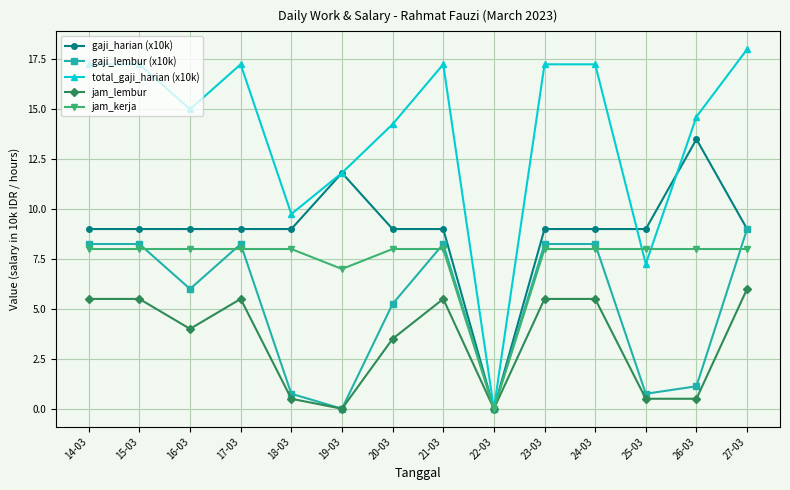

What is the total value across all series at 19-03?

30.6